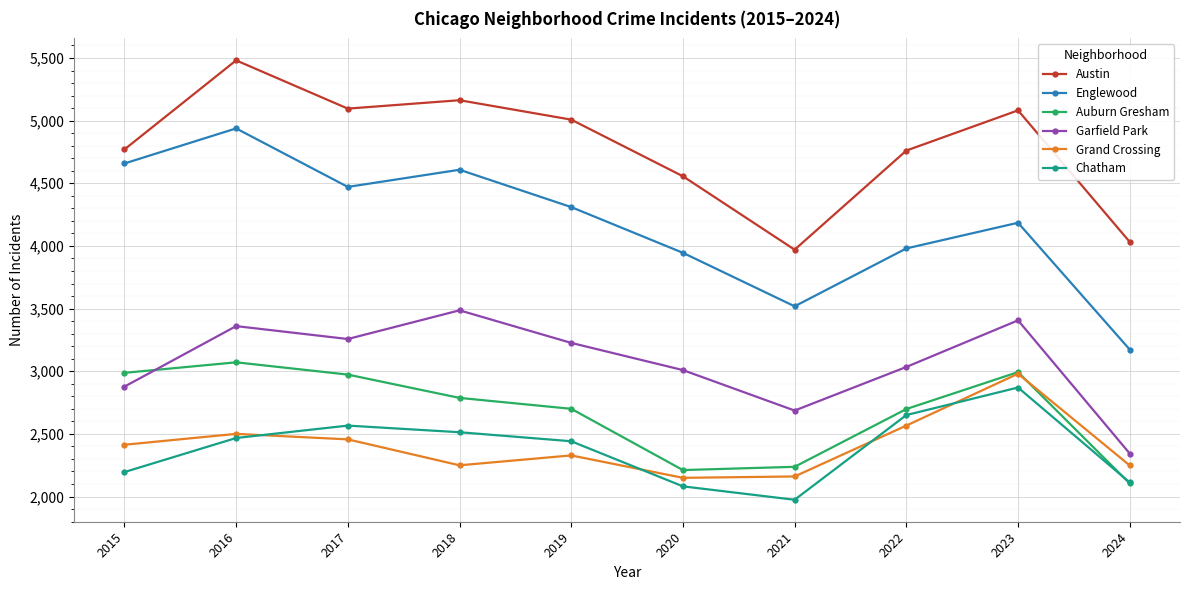

Between 2017 and 2024, which series saw the biggest shift?

Englewood